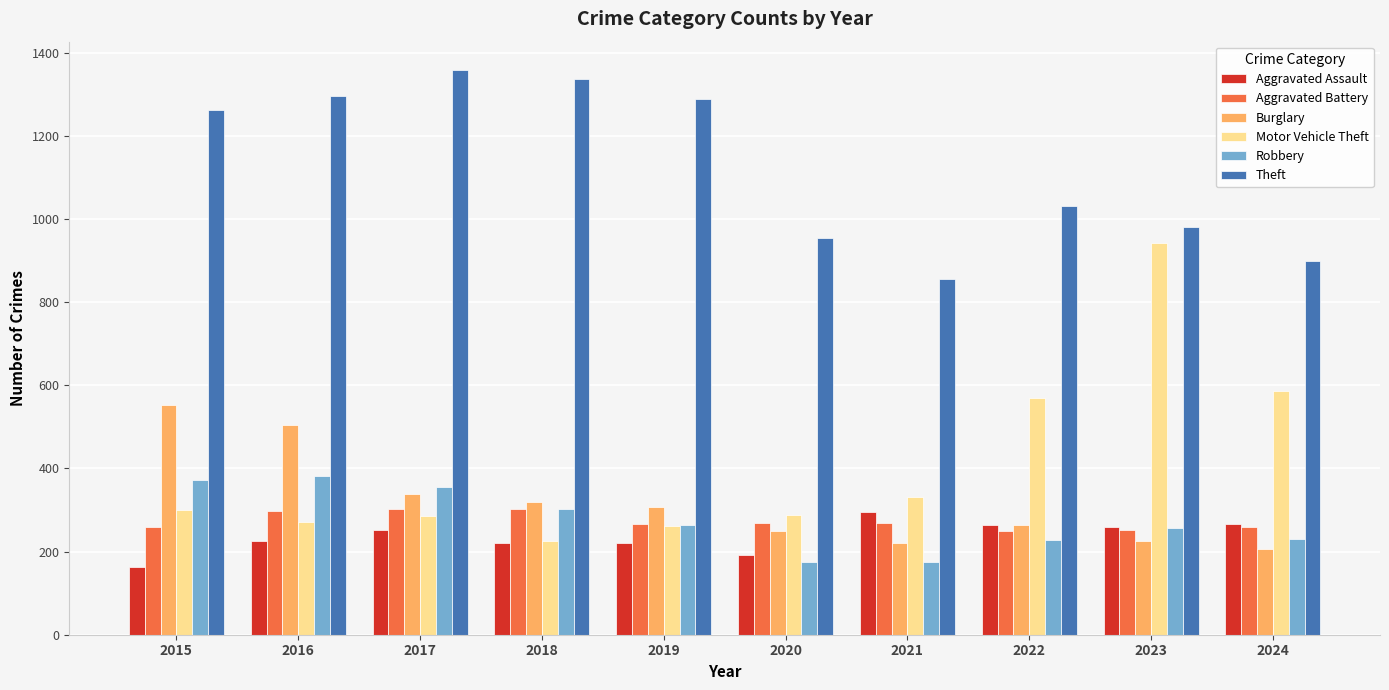

Is it true that Aggravated Assault equals 192 at 2020?

True